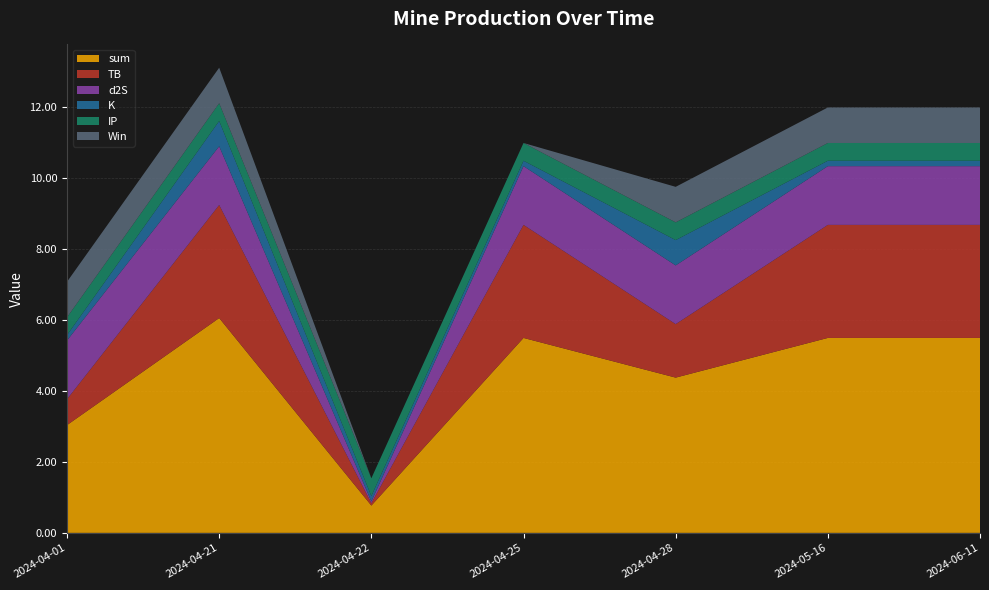

Reading left to right, what are all the values shown in this chart?

sum: 2024-04-01=3.0	2024-04-21=6.0	2024-04-22=0.8	2024-04-25=5.5	2024-04-28=4.4	2024-05-16=5.5	2024-06-11=5.5
TB: 2024-04-01=0.7	2024-04-21=3.2	2024-04-22=0.1	2024-04-25=3.2	2024-04-28=1.5	2024-05-16=3.2	2024-06-11=3.2
d2S: 2024-04-01=1.7	2024-04-21=1.7	2024-04-22=0.1	2024-04-25=1.7	2024-04-28=1.7	2024-05-16=1.7	2024-06-11=1.7
K: 2024-04-01=0.2	2024-04-21=0.7	2024-04-22=0.2	2024-04-25=0.2	2024-04-28=0.7	2024-05-16=0.2	2024-06-11=0.2
IP: 2024-04-01=0.5	2024-04-21=0.5	2024-04-22=0.5	2024-04-25=0.5	2024-04-28=0.5	2024-05-16=0.5	2024-06-11=0.5
Win: 2024-04-01=1.0	2024-04-21=1.0	2024-04-22=0.0	2024-04-25=0.0	2024-04-28=1.0	2024-05-16=1.0	2024-06-11=1.0